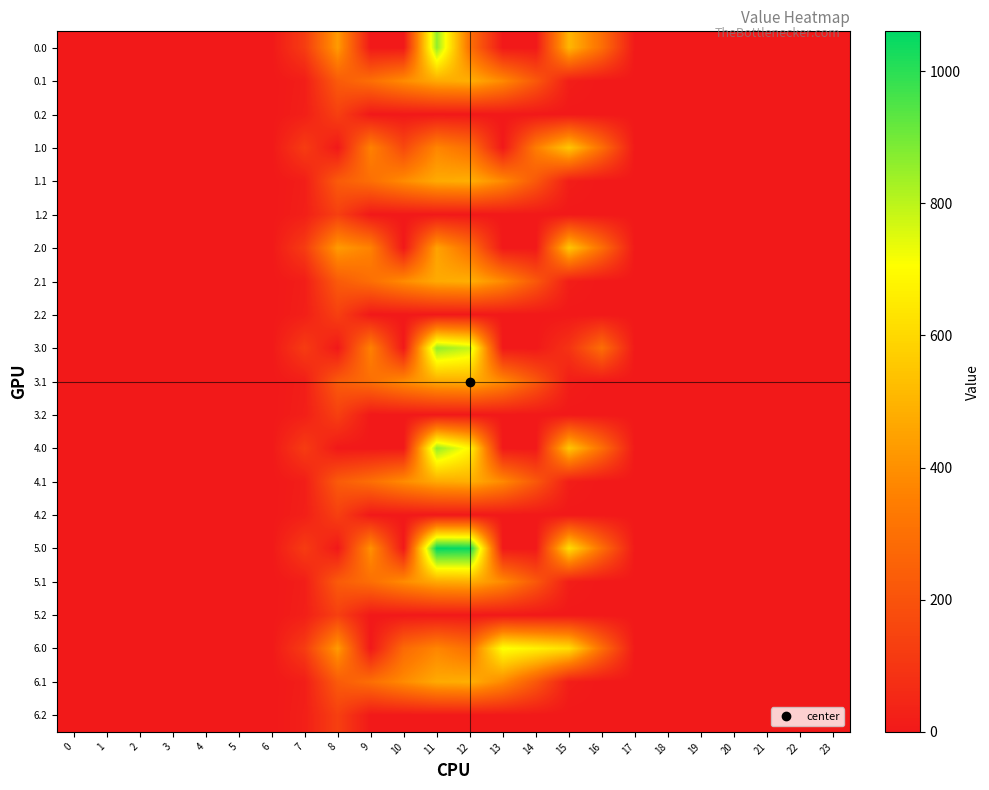

What is the total value across all series at 8?

3822.3